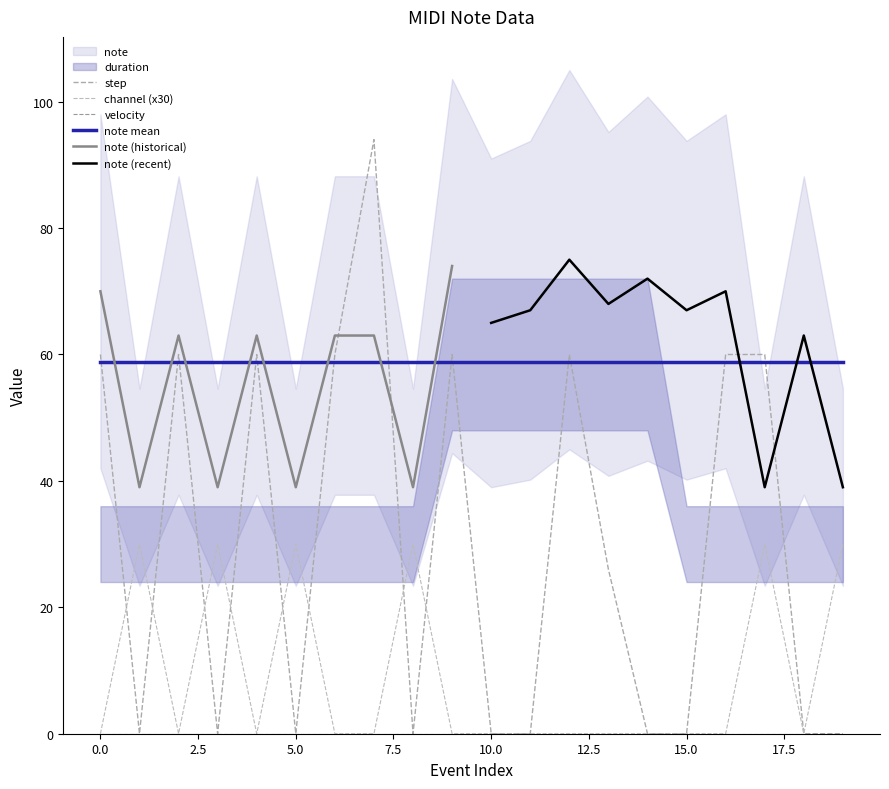

The step series shows 0 at 19. True or false?

True